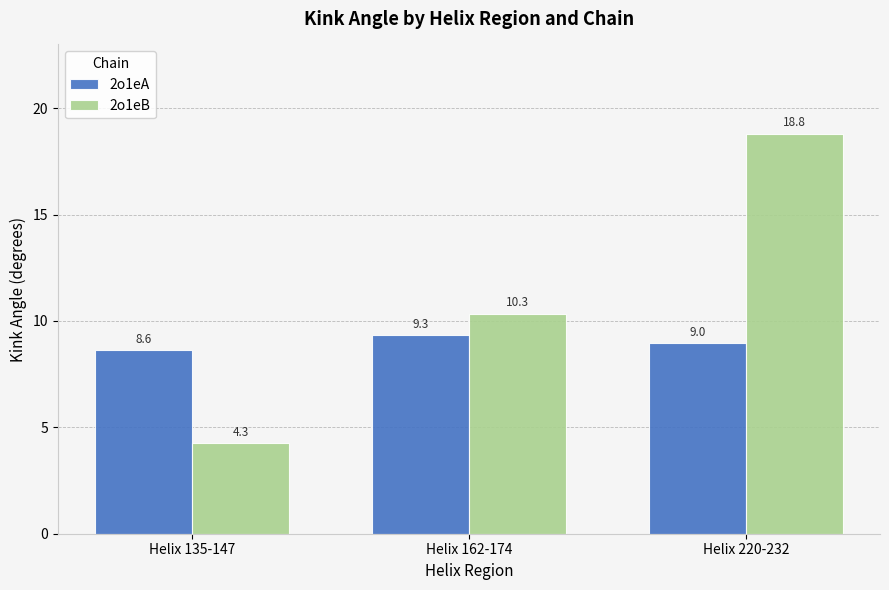

What is the label of the 1st bar from the left?

Helix 135-147